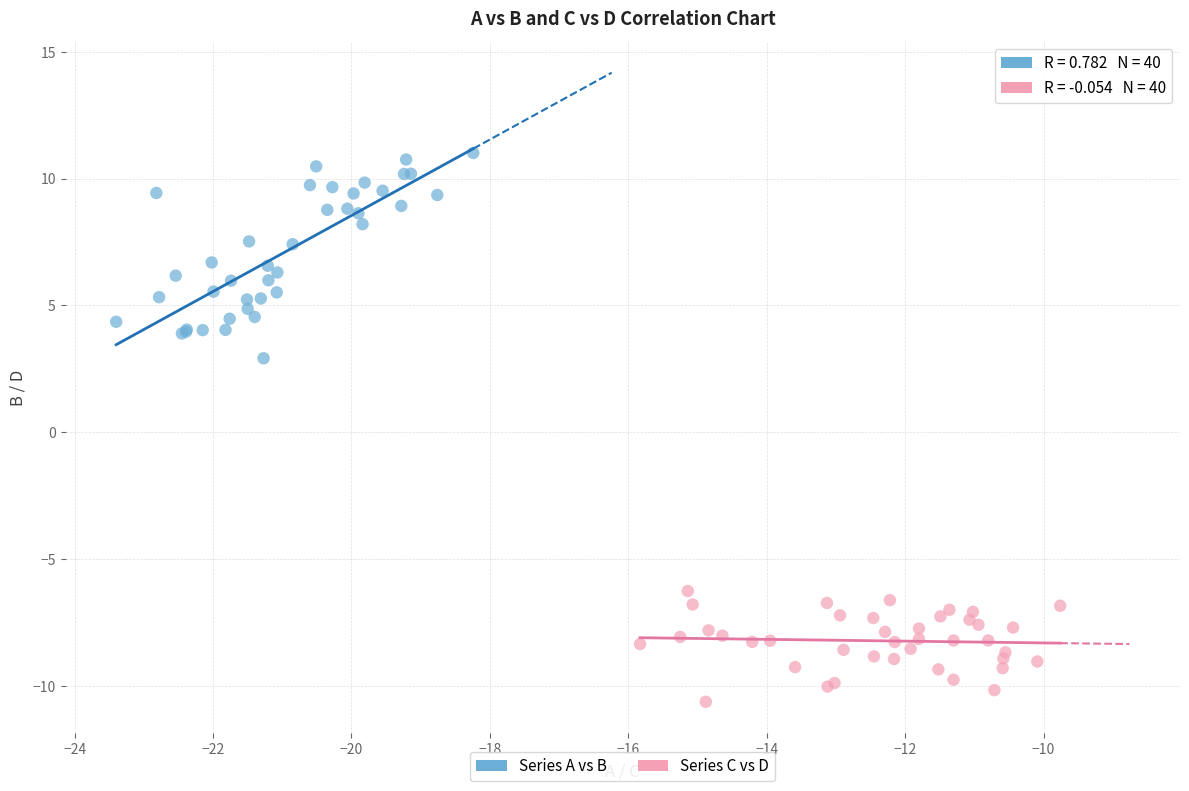

Which series contains the highest Y value?

Series A vs B